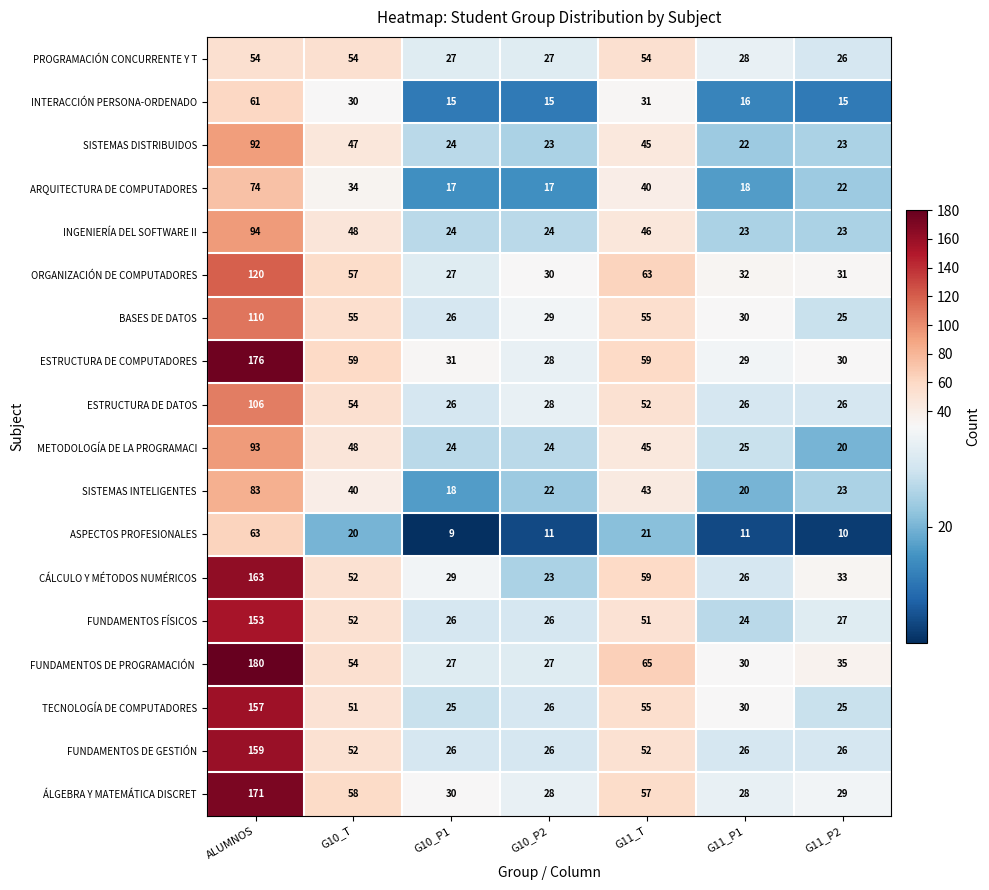

At which category is the sum across all series the highest?

ALUMNOS